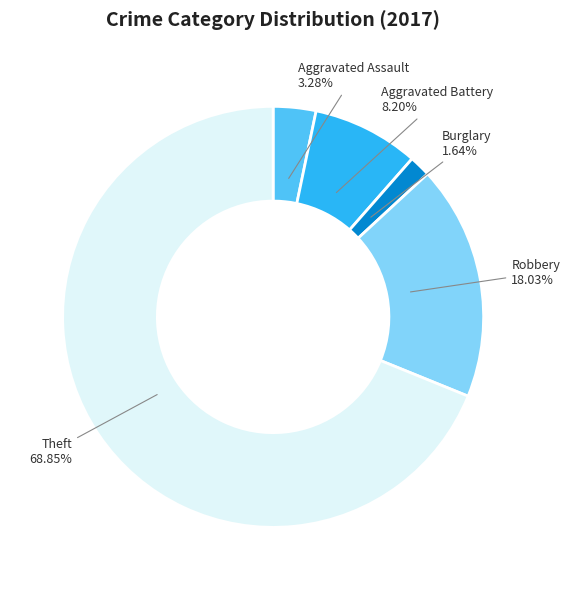

Does any single category account for the majority?

Yes